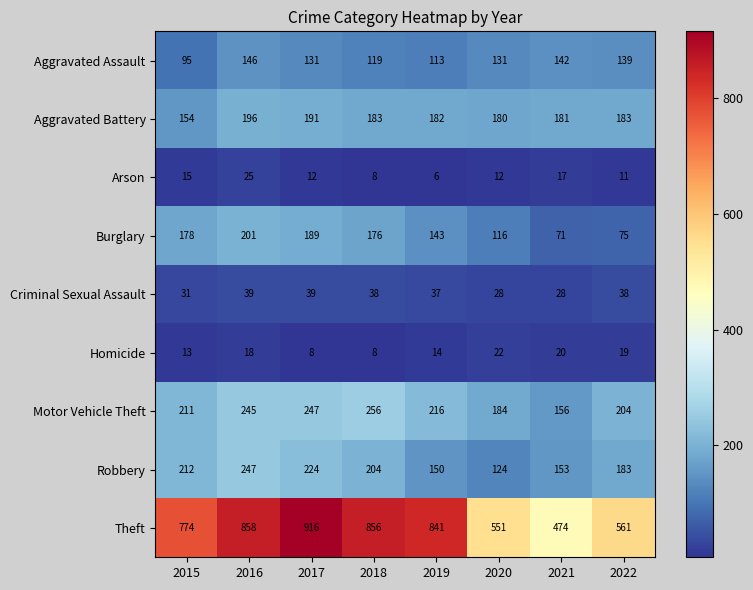

Where does the Burglary series first go above 176?

2015